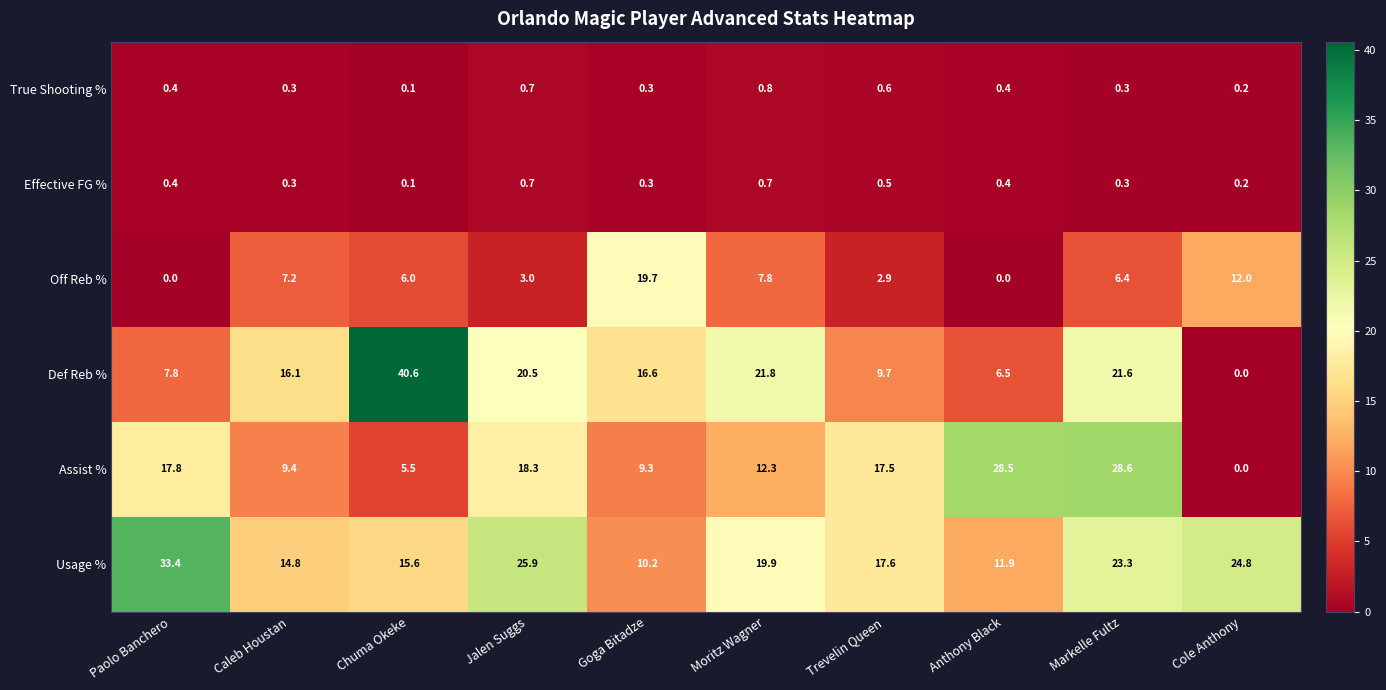

What is the average value of the Def Reb % series?

16.1